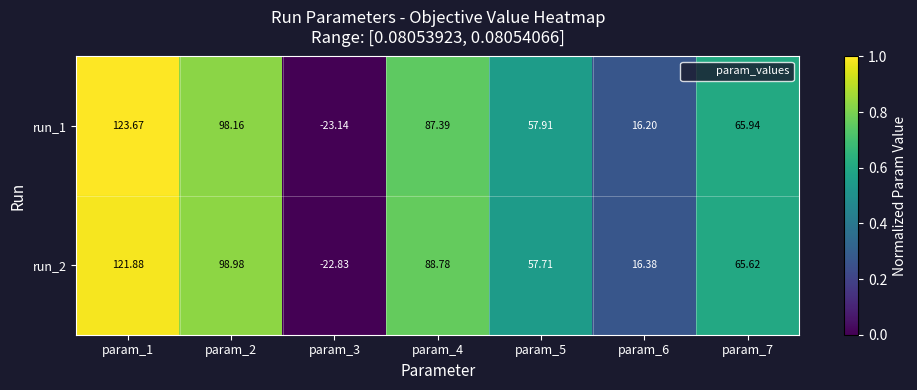

Count the number of categories in the chart.

7